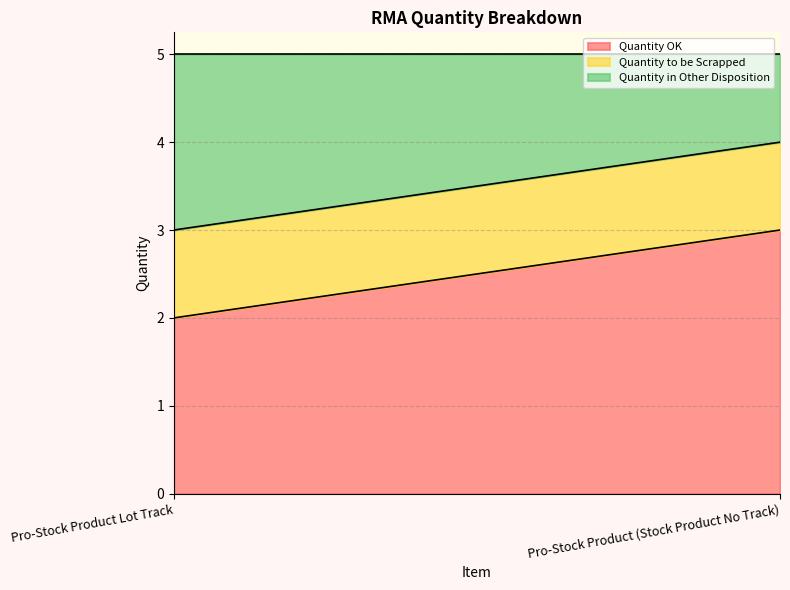

Reading left to right, list all the values displayed in this chart.

Quantity OK: Pro-Stock Product Lot Track=2	Pro-Stock Product (Stock Product No Track)=3
Quantity to be Scrapped: Pro-Stock Product Lot Track=1	Pro-Stock Product (Stock Product No Track)=1
Quantity in Other Disposition: Pro-Stock Product Lot Track=2	Pro-Stock Product (Stock Product No Track)=1